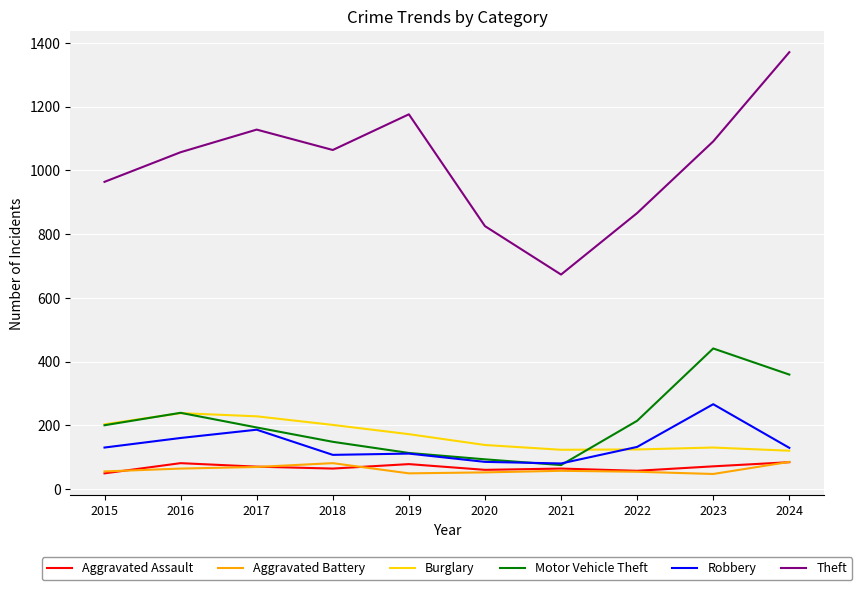

Is it true that Burglary equals 238 at 2016?

True